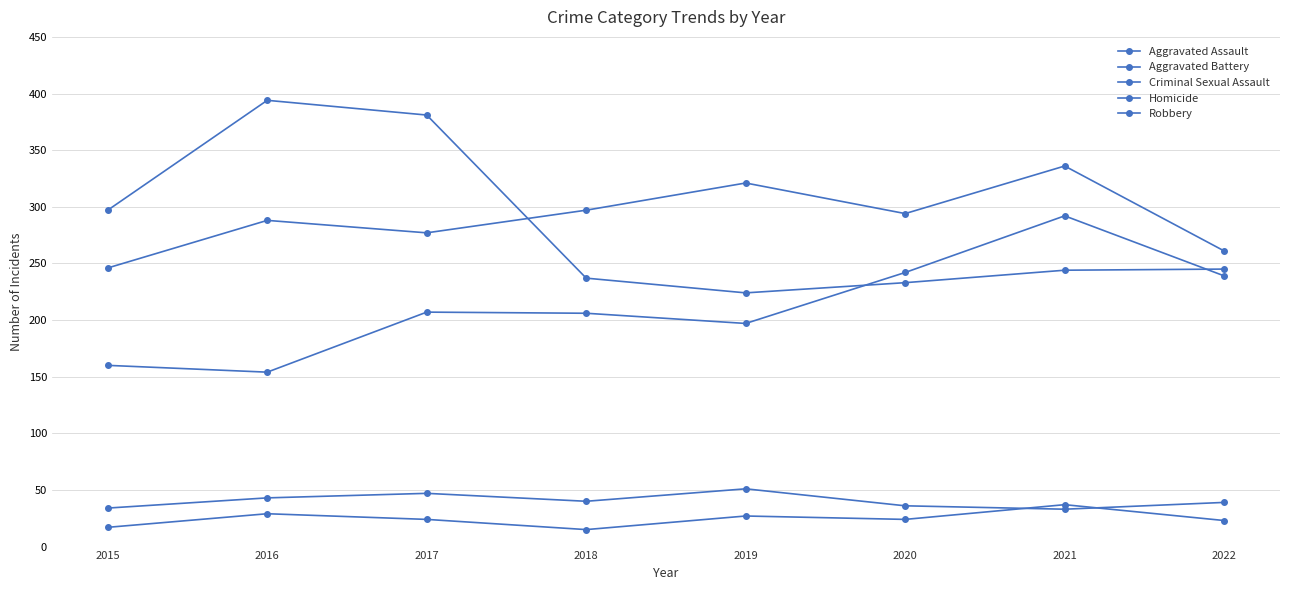

What value does the Aggravated Battery series have at 2017?

277